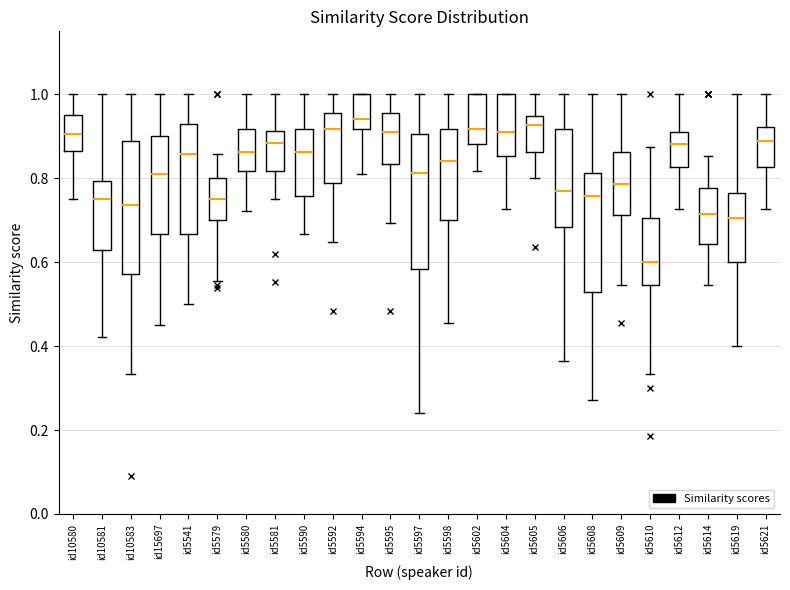

Which box's median line is the lowest?

id5610